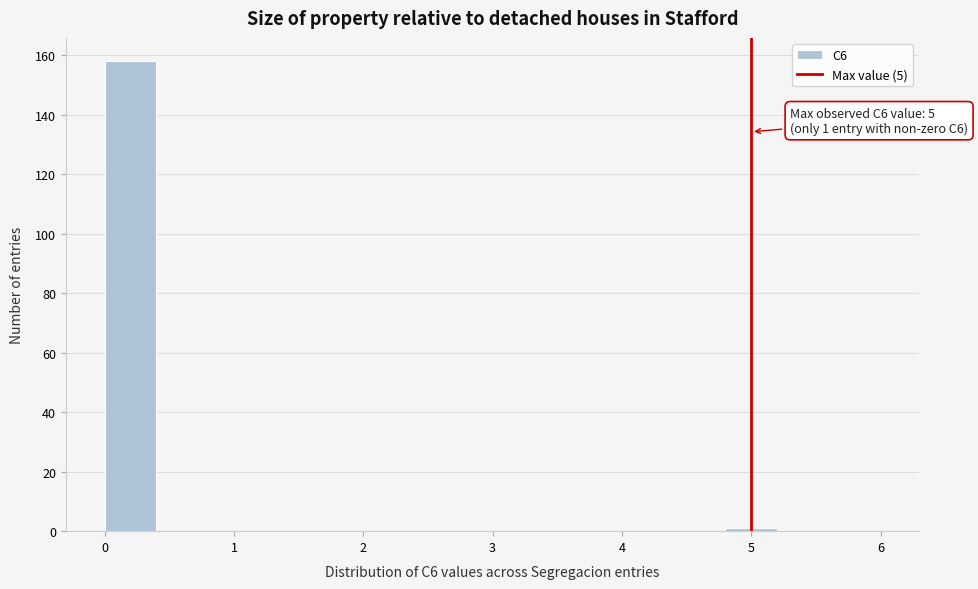

Over which range of the x-axis is the bar tallest?

0.0 to 0.4